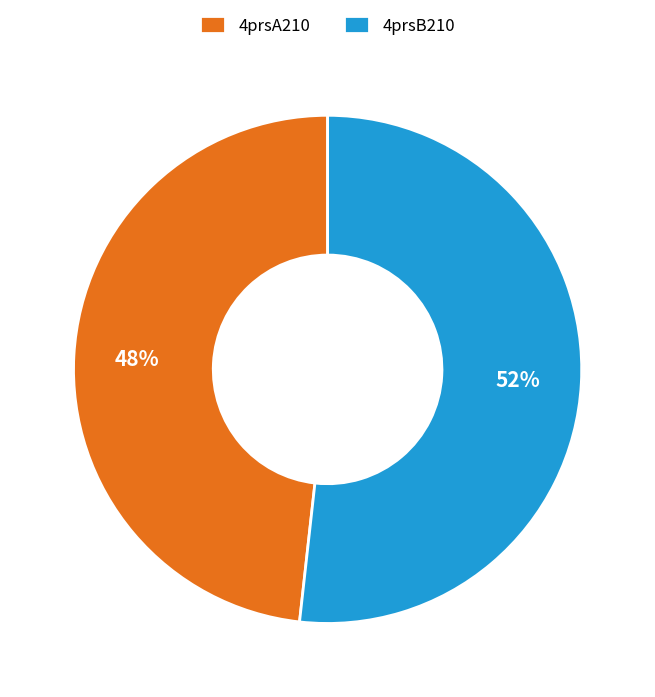

Rank the categories by value from highest to lowest.

4prsB210, 4prsA210